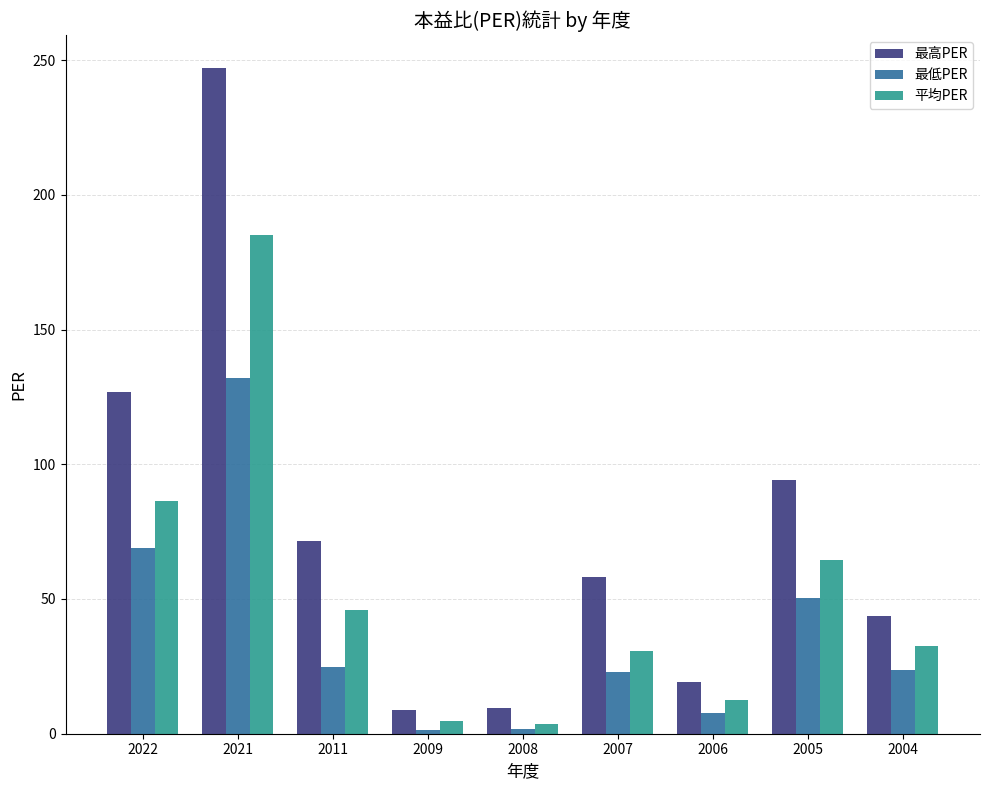

What is the maximum value shown in the chart?

247.0